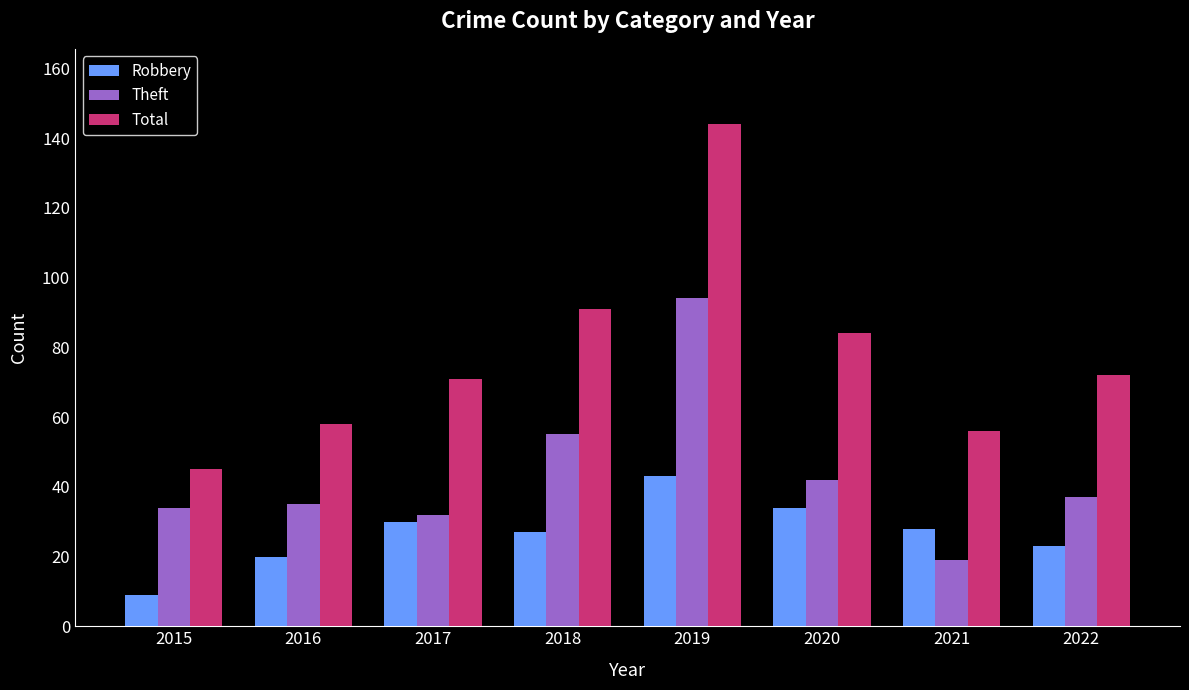

What is the total value across all series at 2016?

113